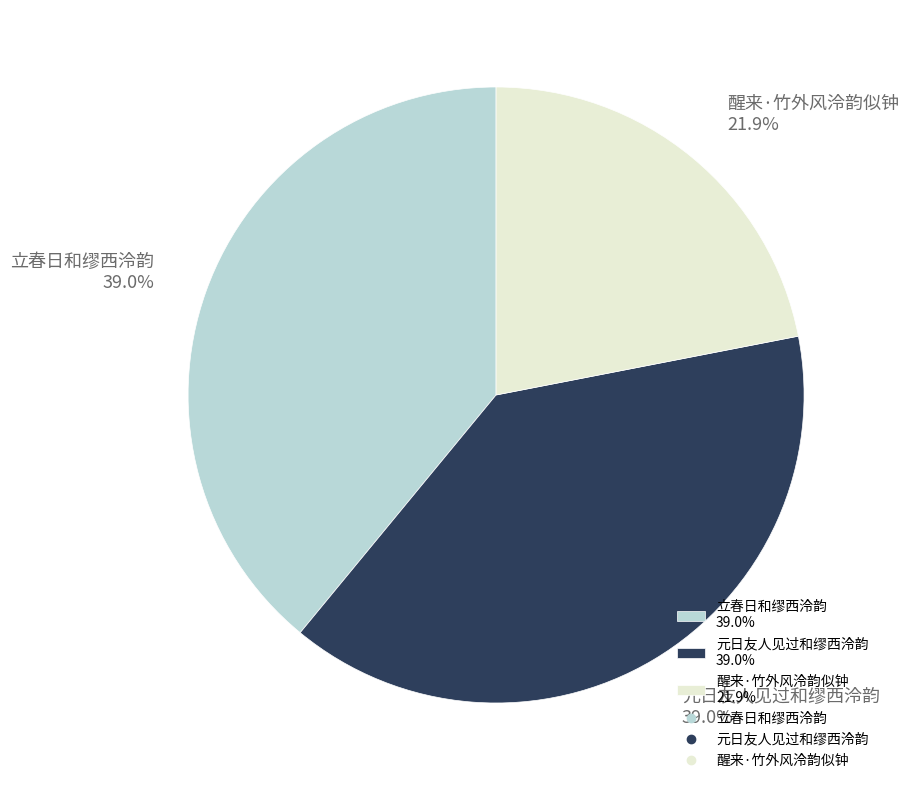

Is 立春日和缪西泠韵 39.0% the majority of the pie?

No